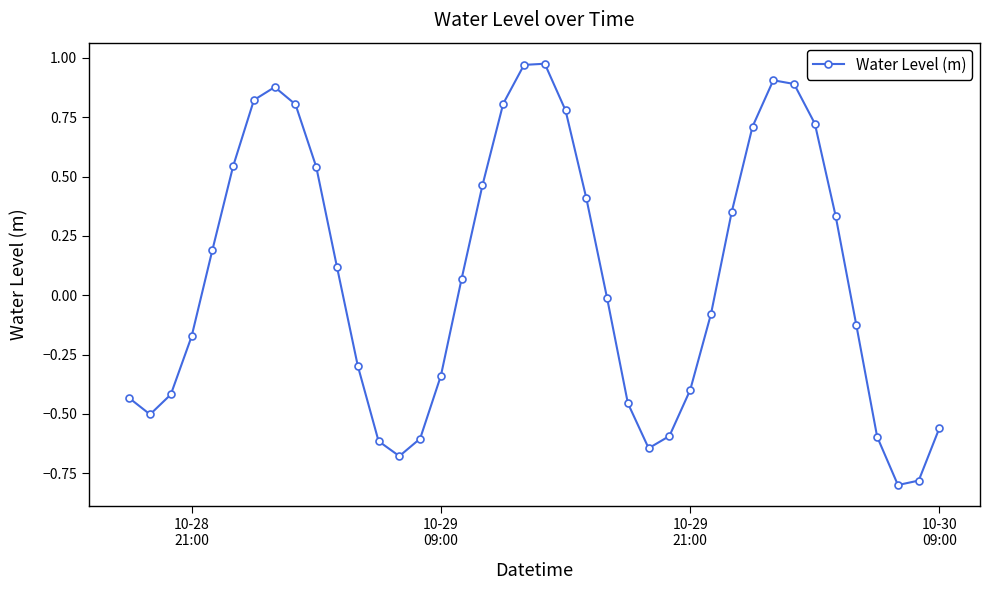

How many values are below 0?

20